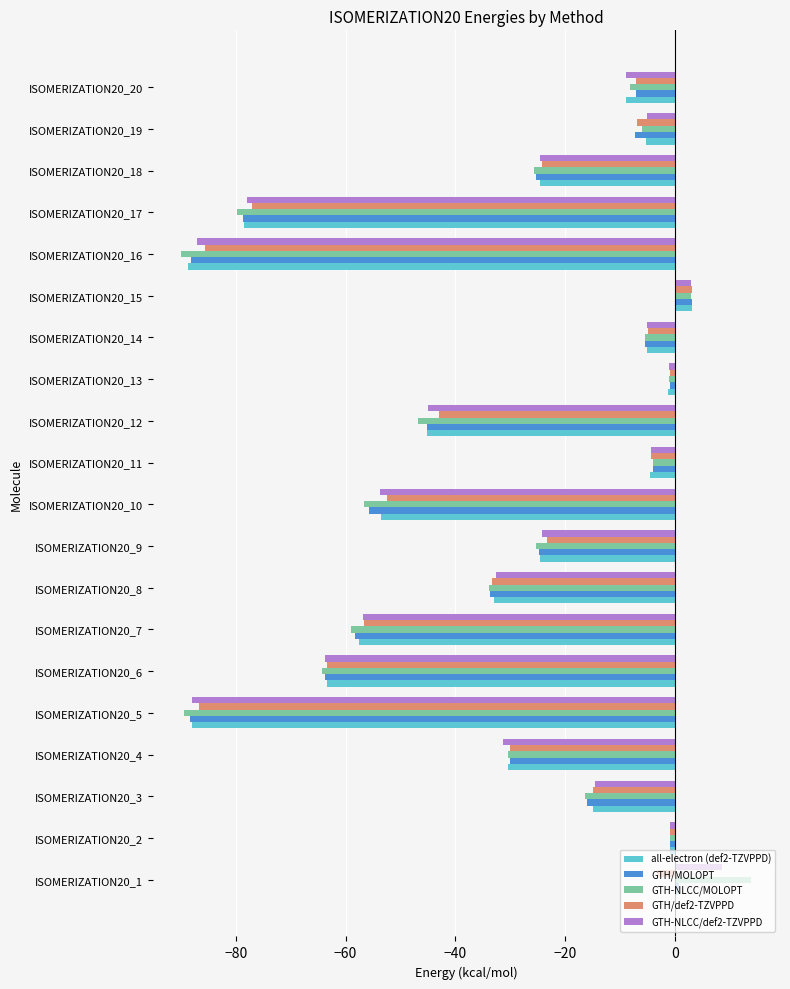

At which category does the chart reach its peak across all series?

ISOMERIZATION20_1